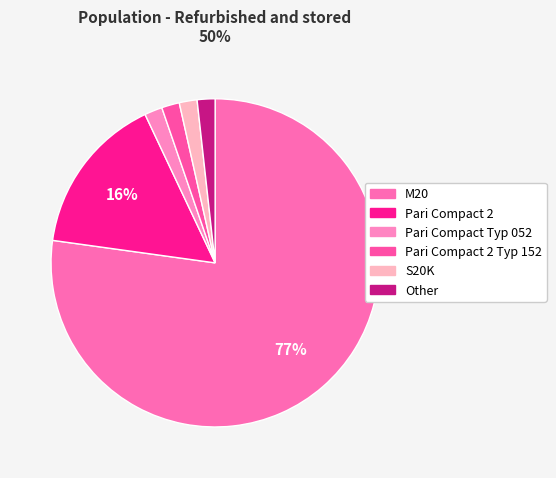

What is the majority slice?

M20